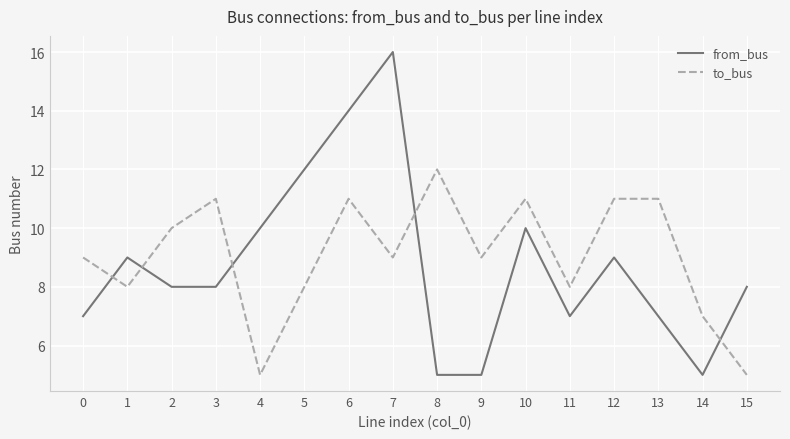

Which series has the widest spread of values?

from_bus